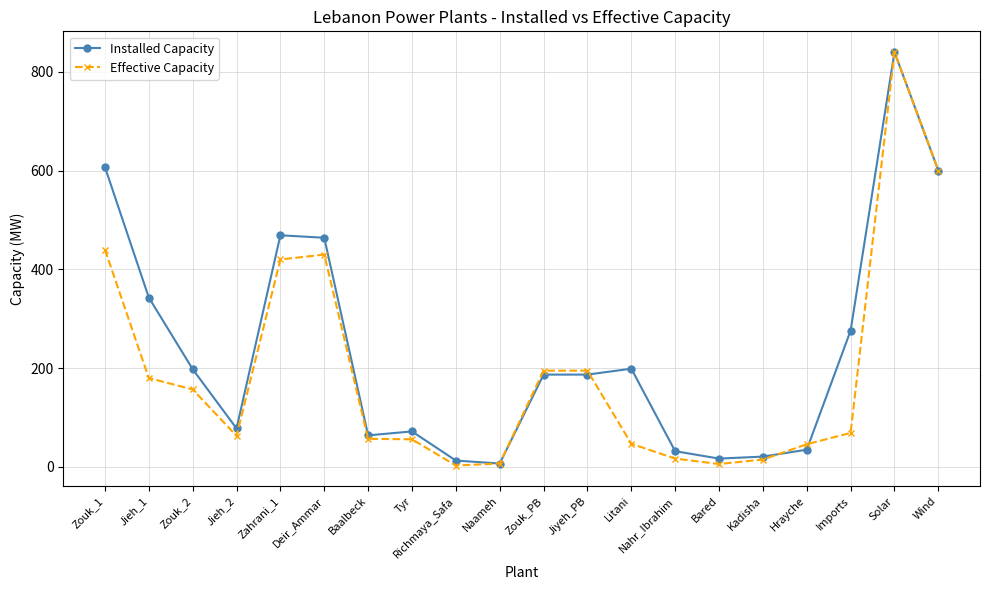

The value of Installed Capacity at Jieh_1 is 343. True or false?

True